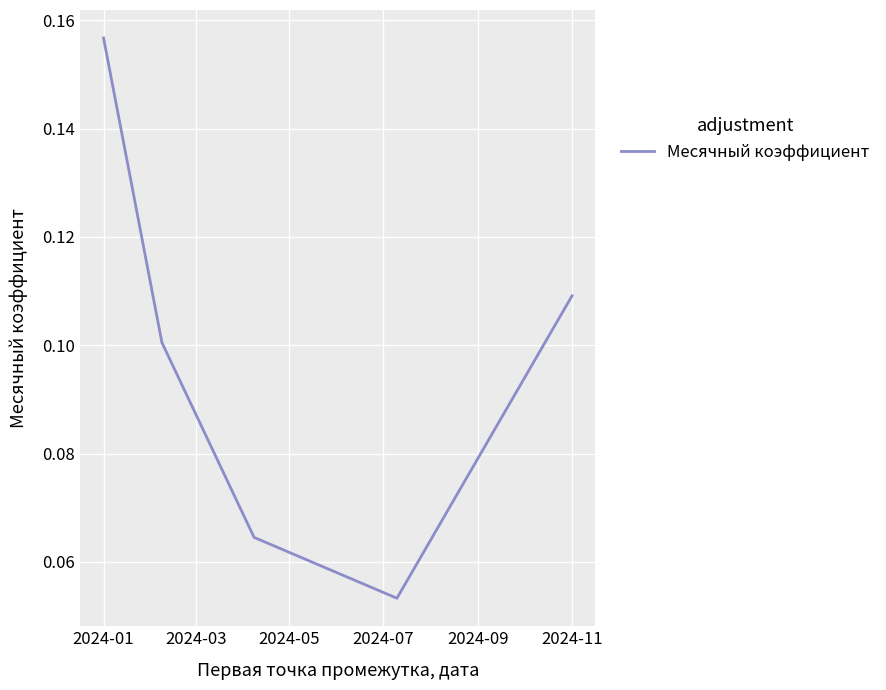

What is the sum of all values?

0.5